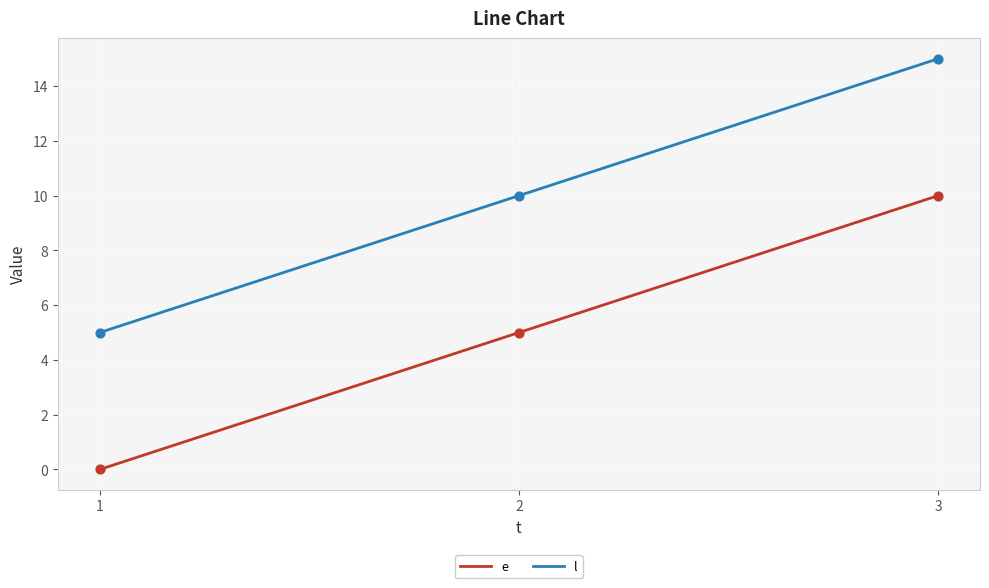

What is the difference between the highest and lowest values at 1?

5